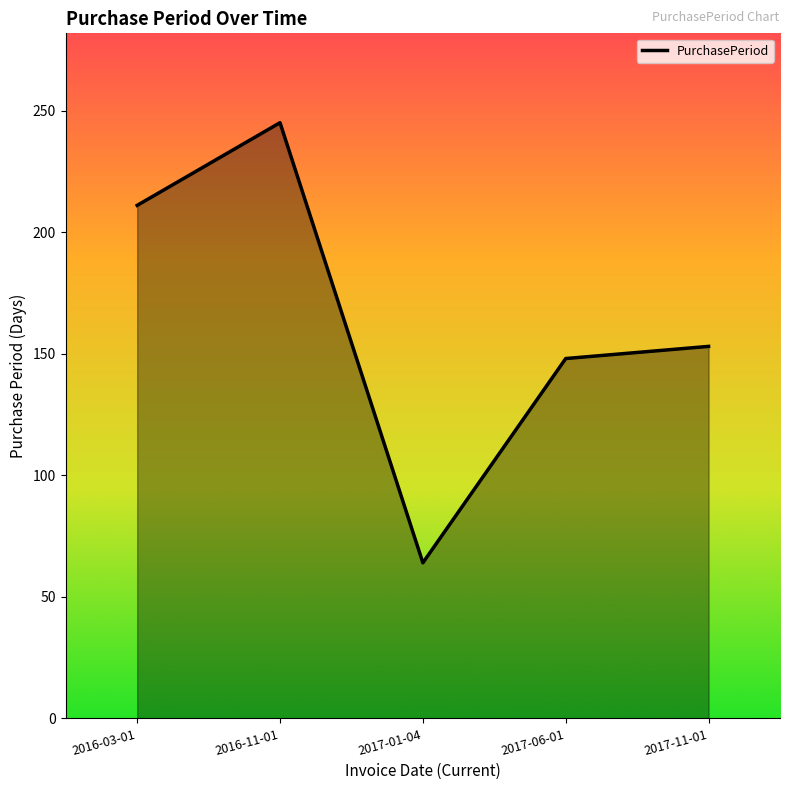

Which label corresponds to the largest value in the chart?

2016-11-01